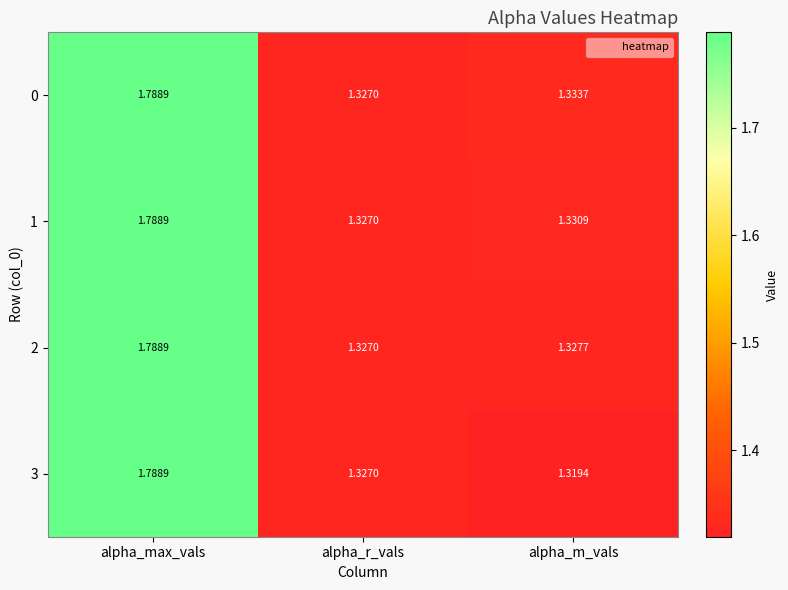

Rank the categories by 3 value from lowest to highest.

alpha_m_vals, alpha_r_vals, alpha_max_vals